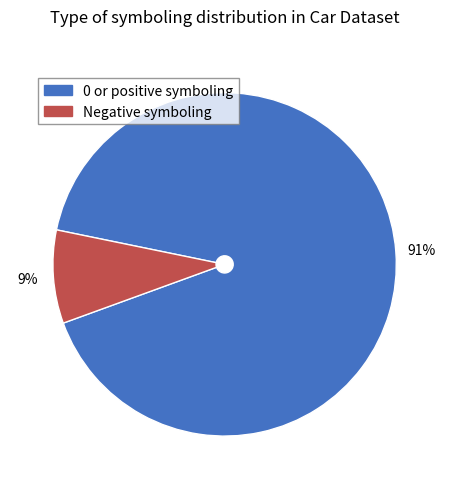

Do 0 or positive symboling and Negative symboling together represent more than half of the pie?

Yes